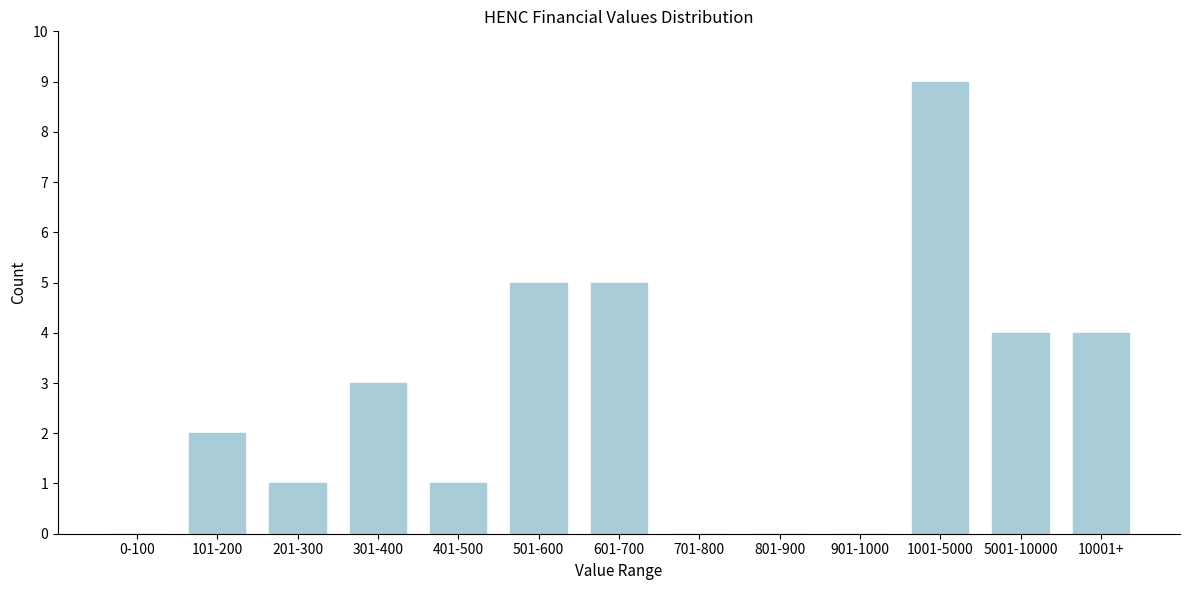

Reading left to right, extract all data points from this chart.

0-100=0	101-200=2	201-300=1	301-400=3	401-500=1	501-600=5	601-700=5	701-800=0	801-900=0	901-1000=0	1001-5000=9	5001-10000=4	10001+=4